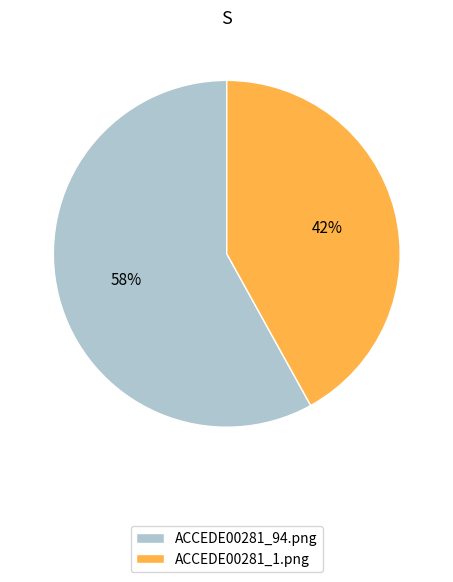

Count the number of slices in the pie.

2